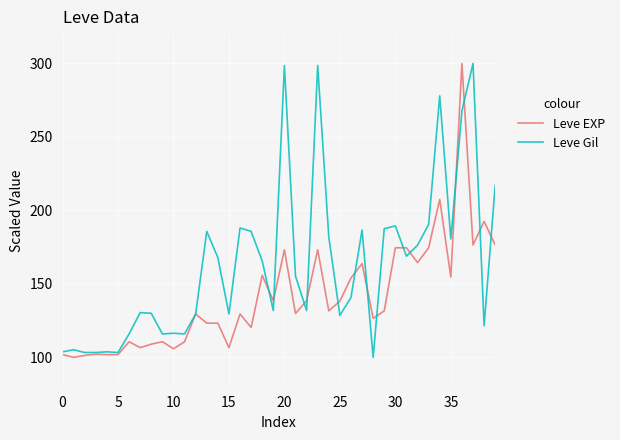

How many values in the Leve Gil series exceed 155?

20